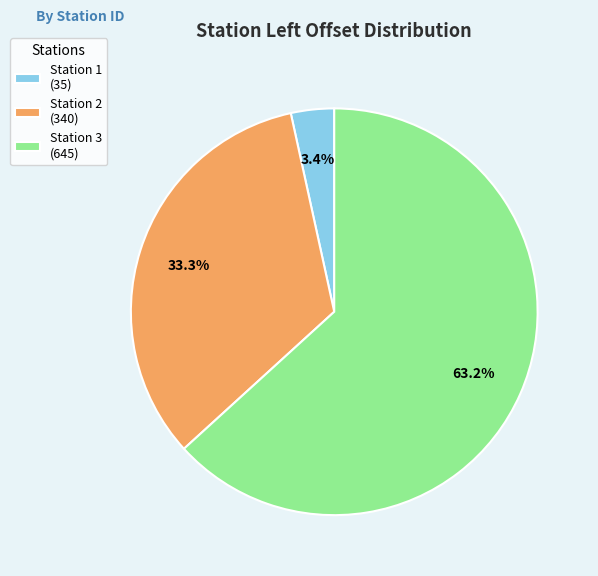

Which slice is the smallest?

Station 1 (35)